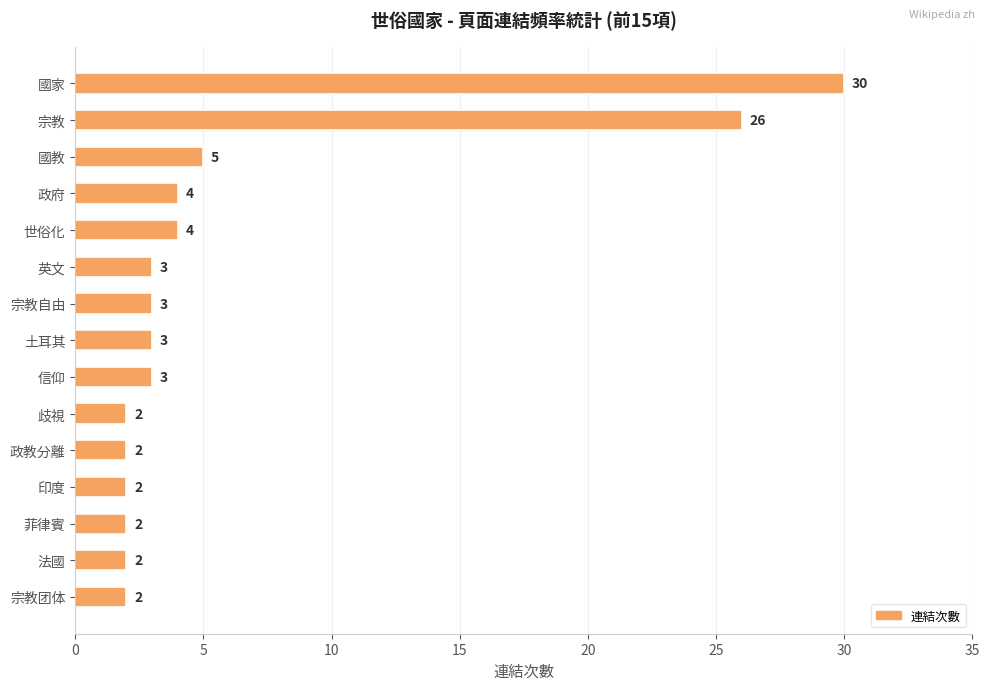

Reading top to bottom, what are all the values shown in this chart?

國家=30	宗教=26	國教=5	政府=4	世俗化=4	英文=3	宗教自由=3	土耳其=3	信仰=3	歧視=2	政教分離=2	印度=2	菲律賓=2	法國=2	宗教团体=2